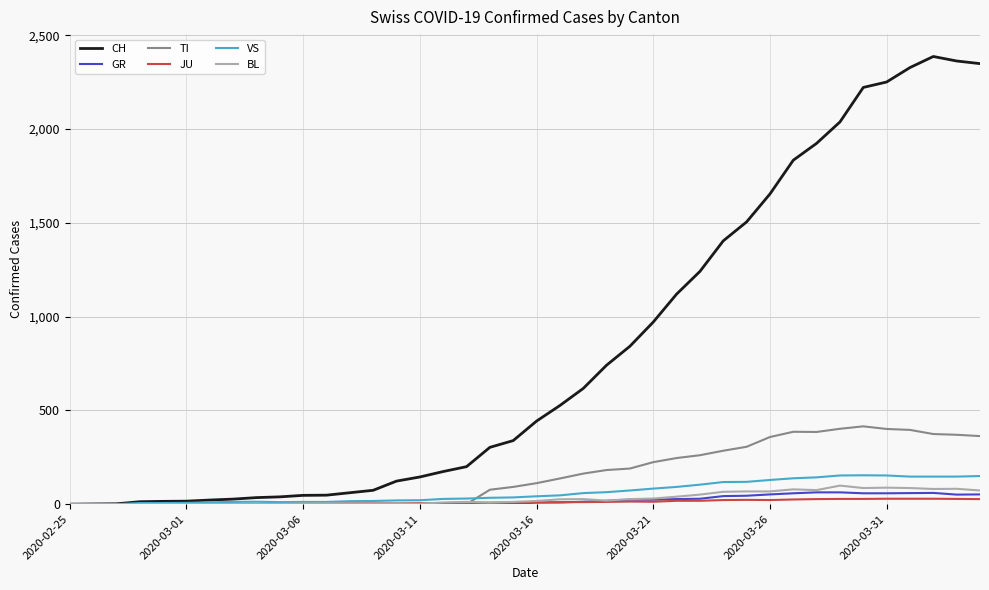

Which series has the largest total across all categories?

CH